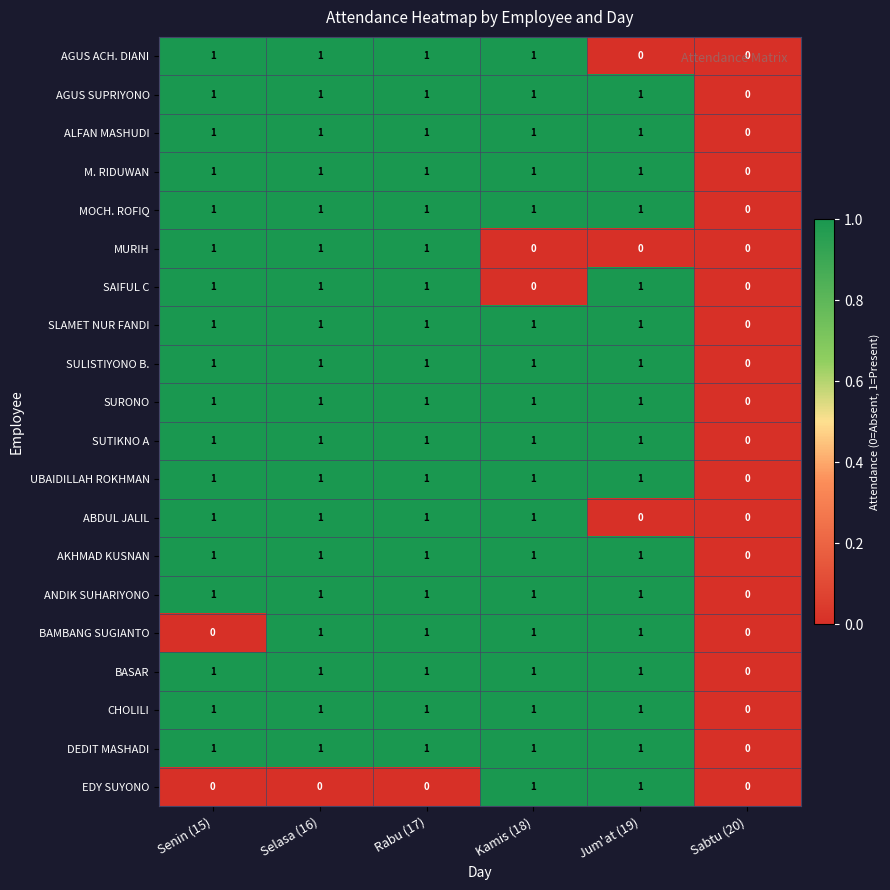

True or false: ANDIK SUHARIYONO has a value of 0 at Rabu (17).

False